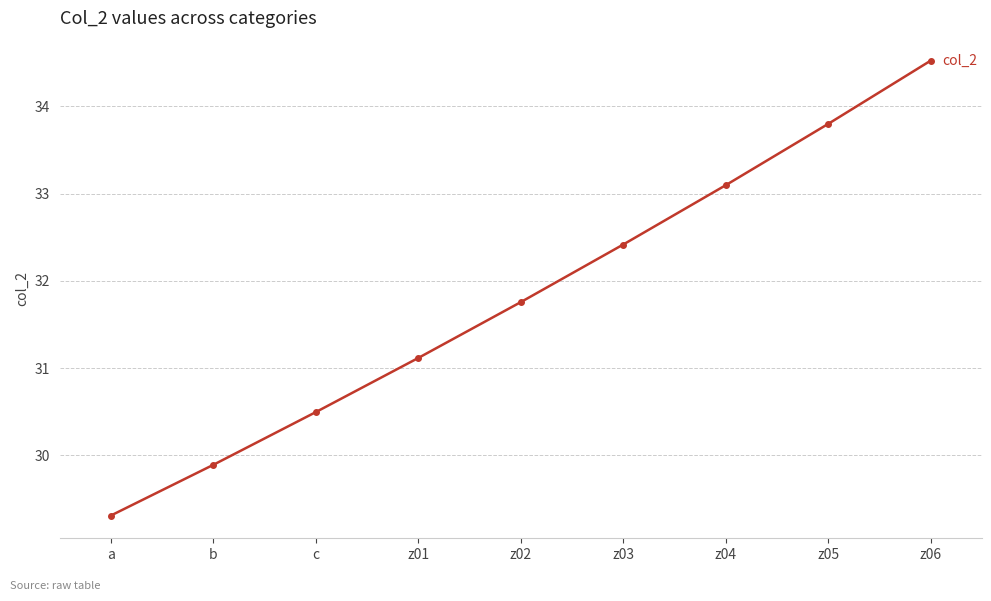

How many lines are shown in the chart?

1